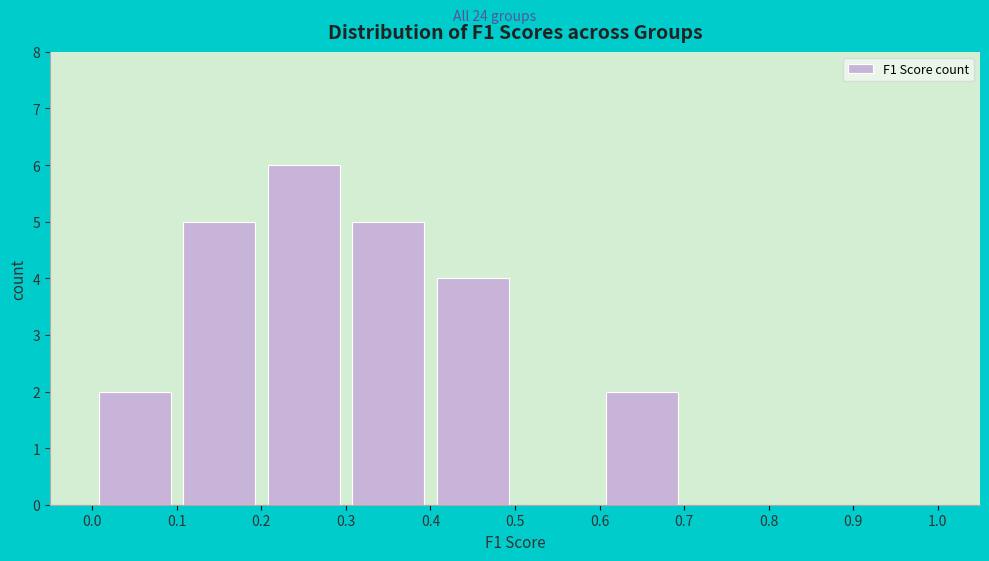

Reading left to right, transcribe this chart: for each bar, give the range it covers on the x-axis and its height. The values are not printed on the chart, so give them approximately, as read against the axis.

0.0 to 0.1: 2
0.1 to 0.2: 5
0.2 to 0.3: 6
0.3 to 0.4: 5
0.4 to 0.5: 4
0.5 to 0.6: 0
0.6 to 0.7: 2
0.7 to 0.8: 0
0.8 to 0.9: 0
0.9 to 1.0: 0